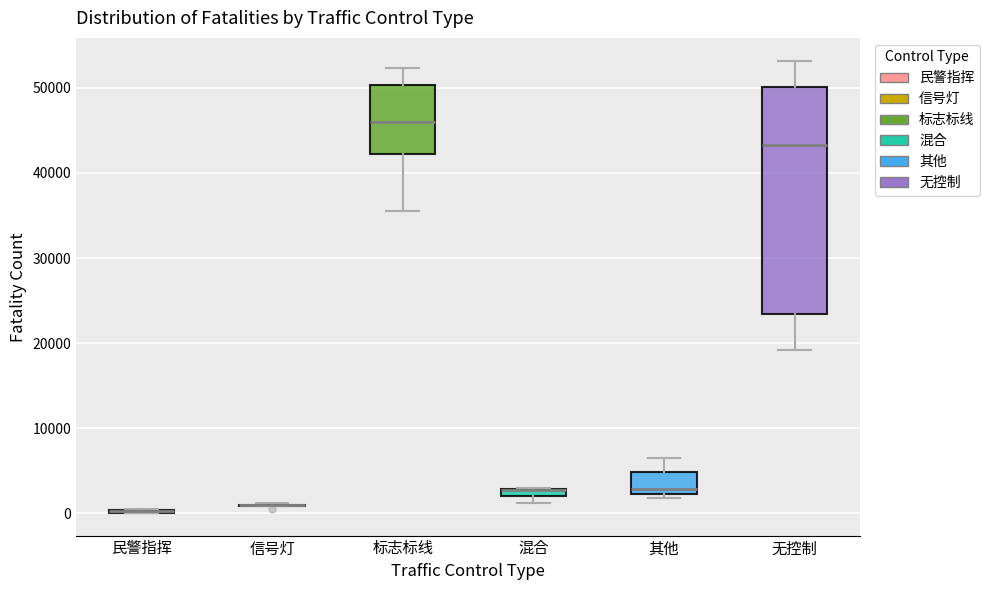

Comparing the boxes themselves (not the whiskers), which one is the tallest?

无控制